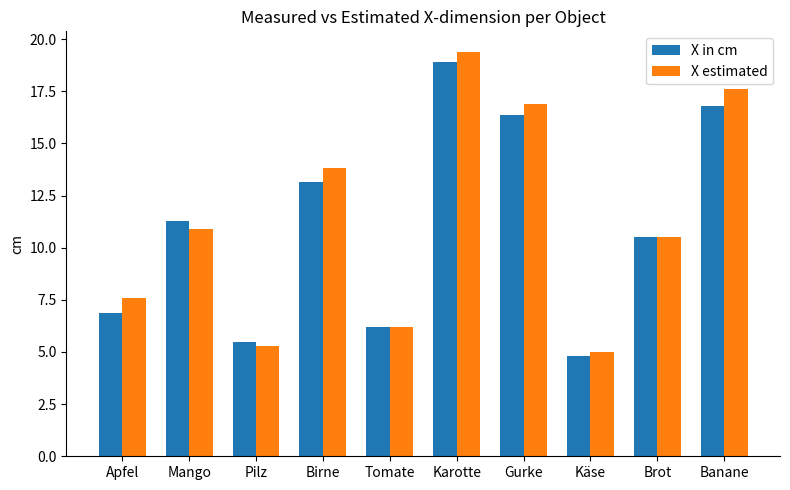

What is the label of the 8th bar from the left?

Käse